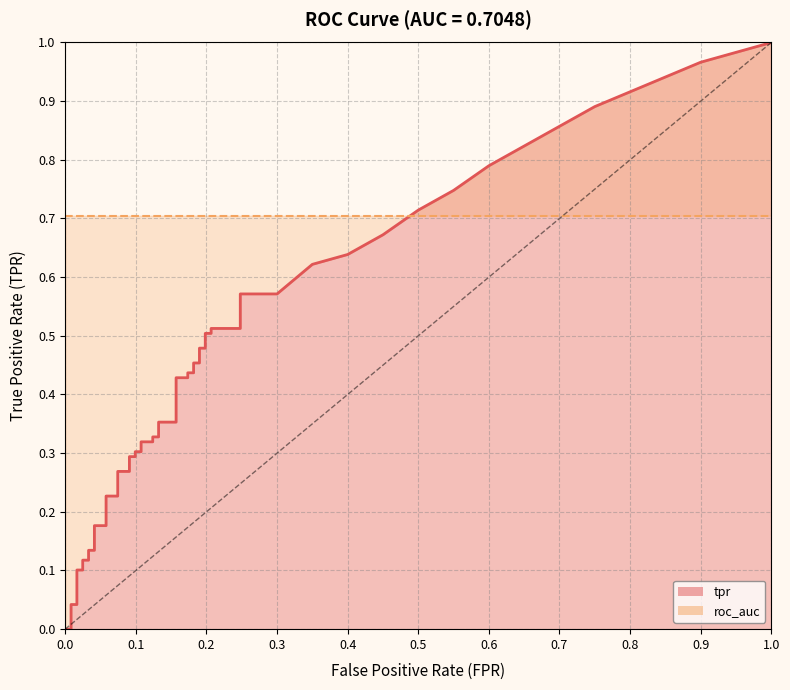

What is the sum of all tpr values?

12.1